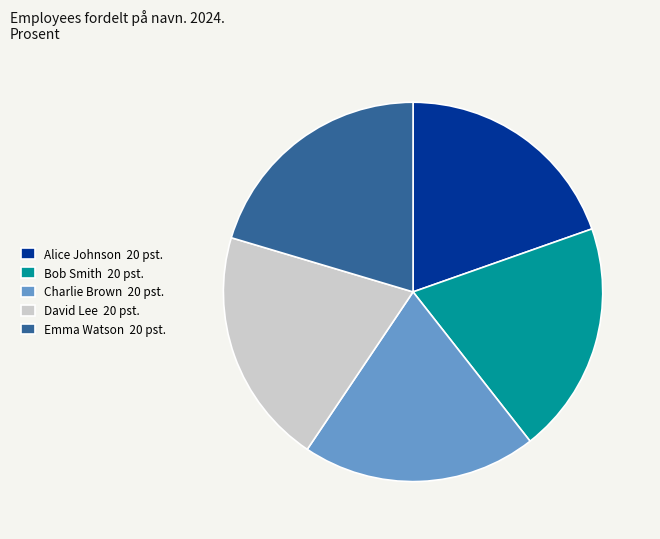

Do David Lee 20 pst. and Emma Watson 20 pst. together represent more than half of the pie?

No